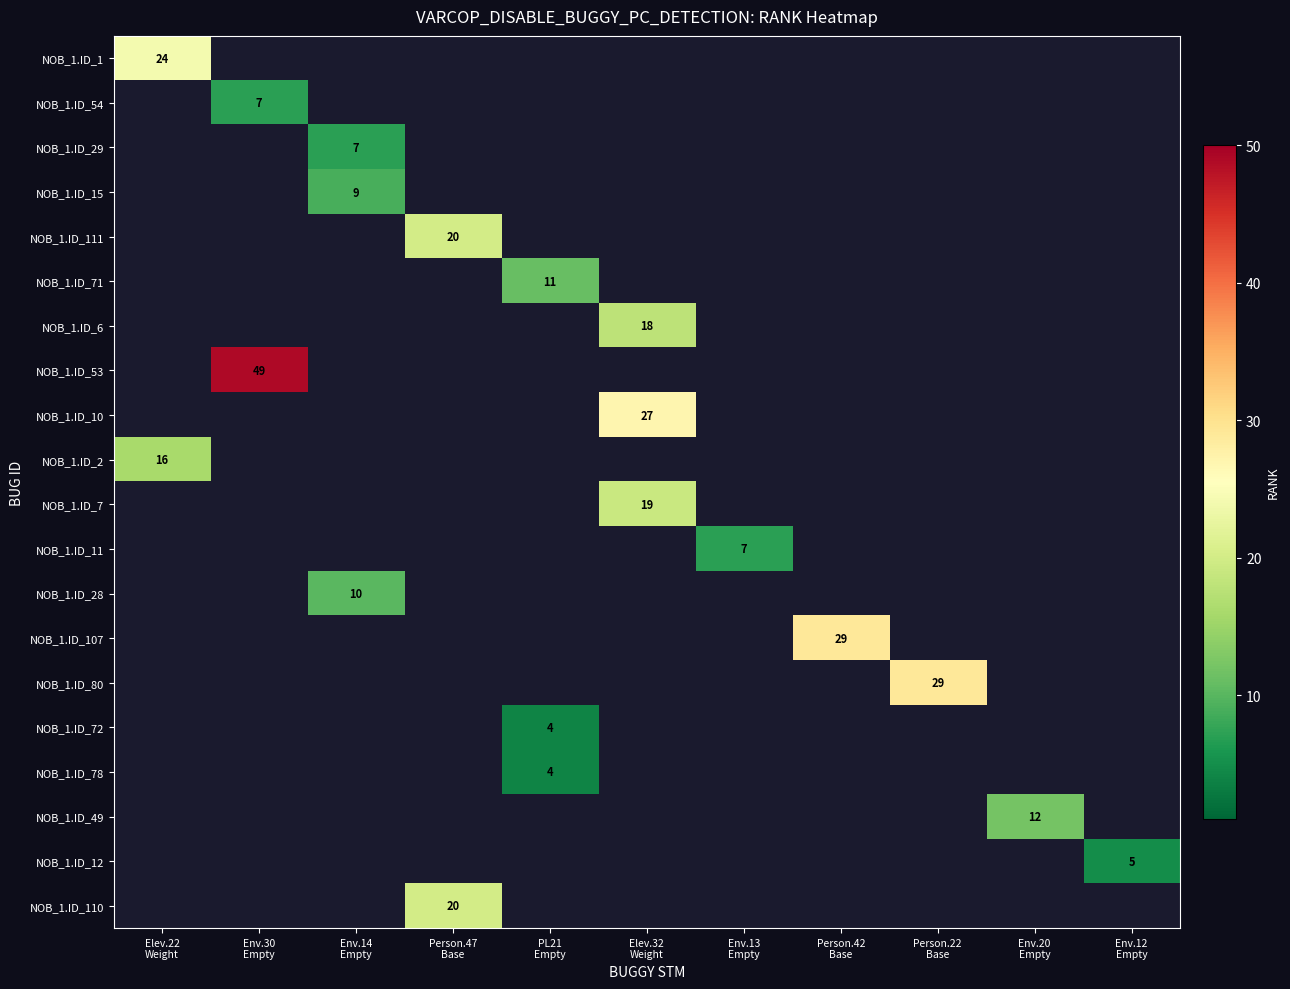

Which category has the highest value across all series?

Env.30
Empty